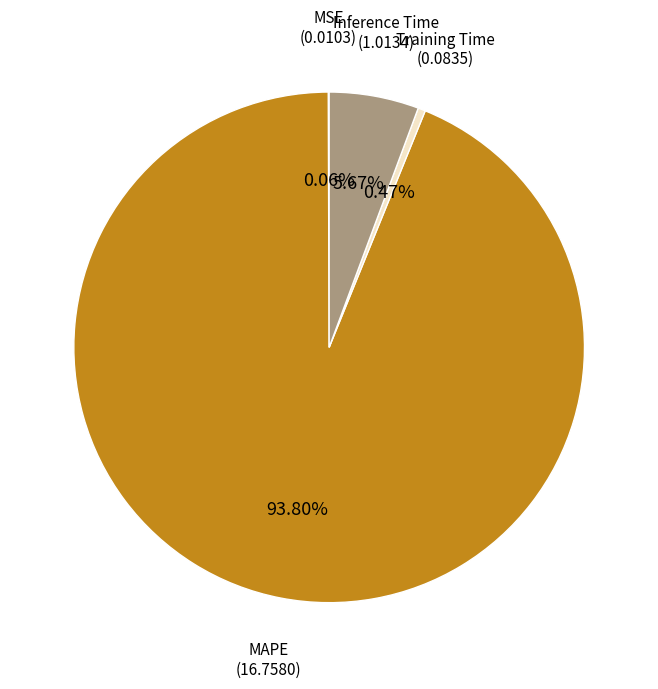

Between Inference Time and Training Time, which is larger?

Inference Time